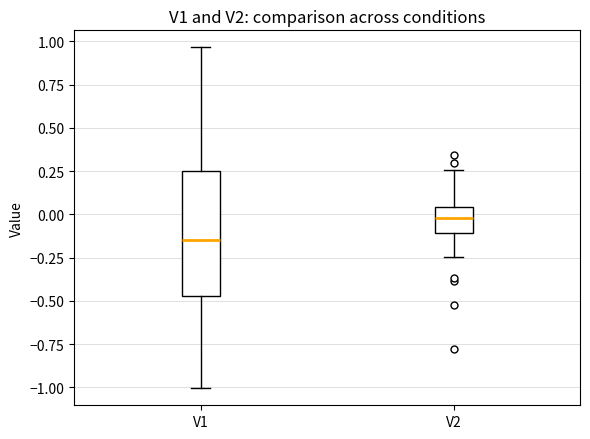

Reading left to right, transcribe this box plot: for each box, give where its median line is, the range the box spans, and where its two whiskers end, as read against the y-axis. The values are not printed on the chart, so give them approximately, as read against the axis.

V1: median -0.15, box -0.45 to 0.25, whiskers -1.00 to 0.95
V2: median 0.00, box -0.10 to 0.05, whiskers -0.25 to 0.25